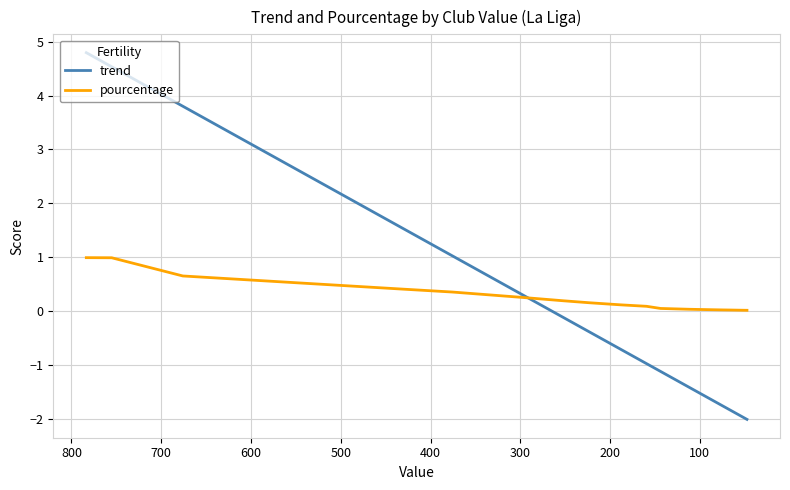

True or false: pourcentage has more than 2 interior local peaks.

False